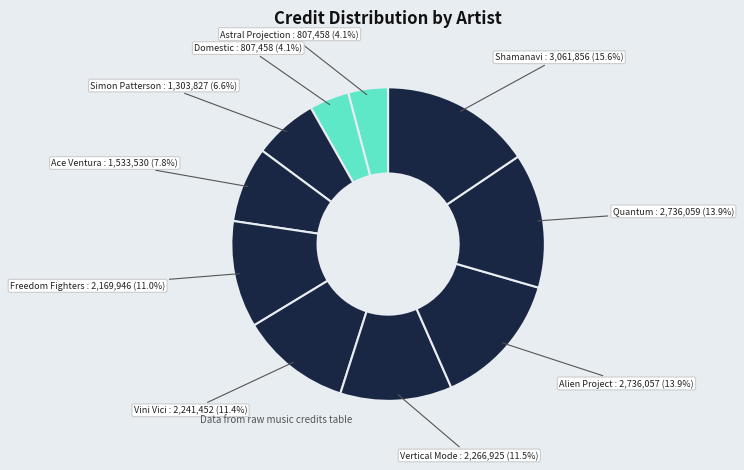

To the nearest percent, what is the combined percentage of Ace Ventura and Vini Vici?

19%